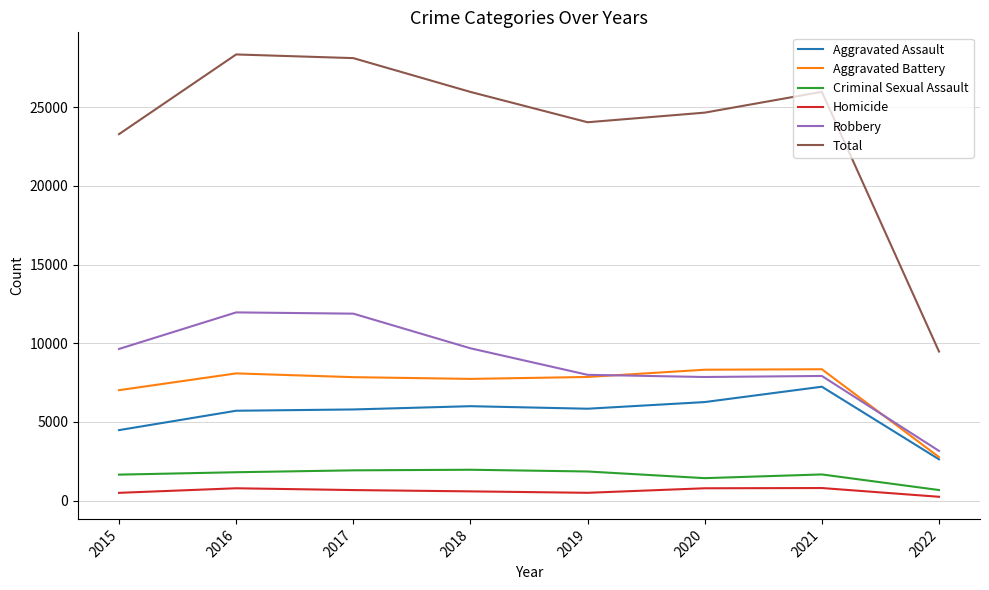

True or false: Aggravated Assault has a value of 8752 at 2018.

False